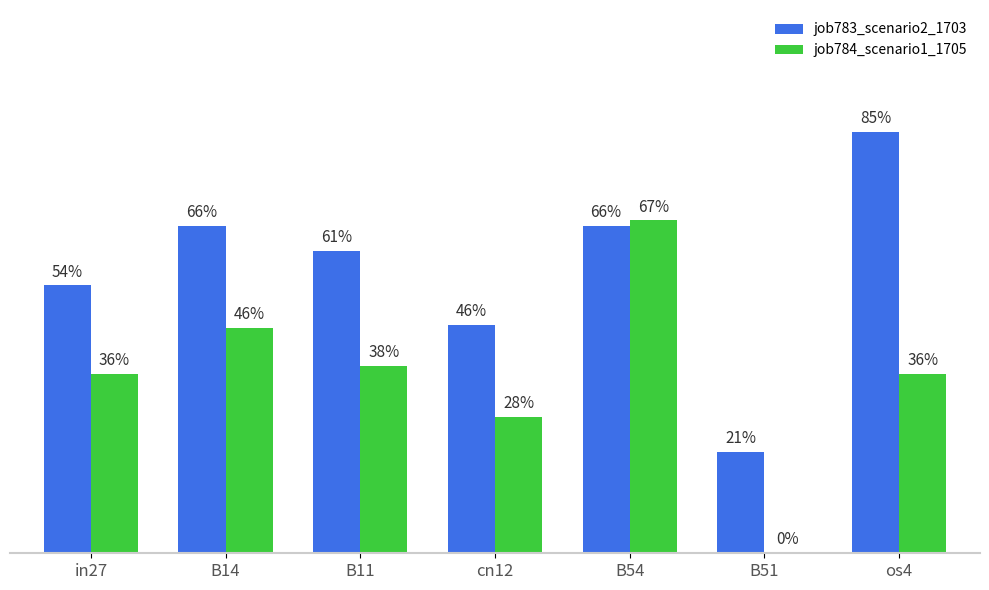

Are the bars horizontal?

No